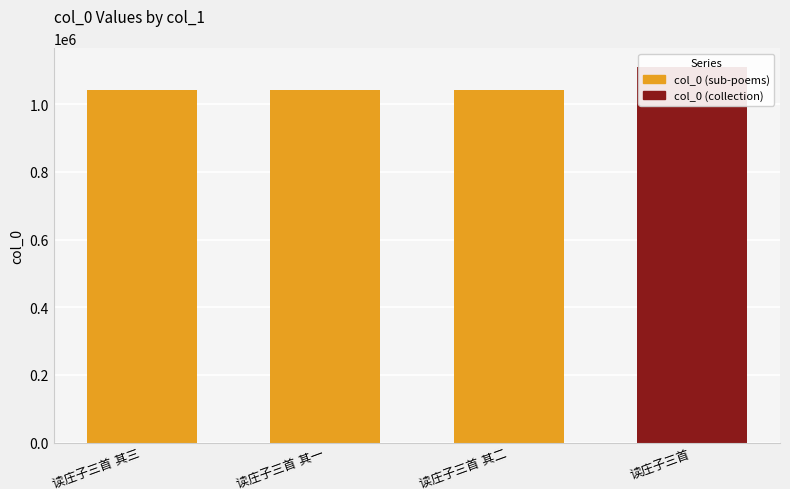

Where is the data nearest to the value 1075555?

读庄子三首 其三